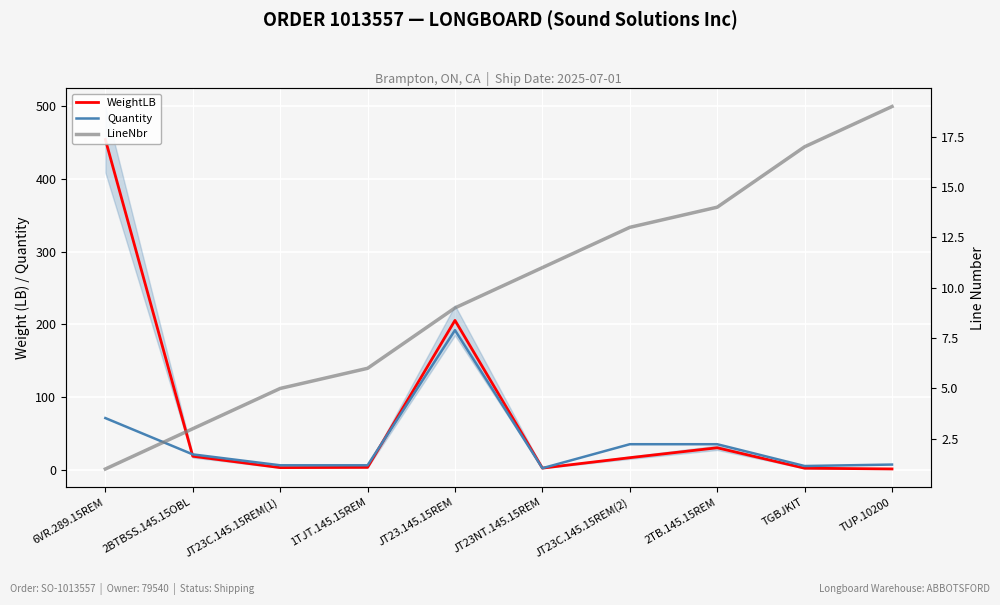

What is the total value across all series at 2TB.145.15REM?

79.1